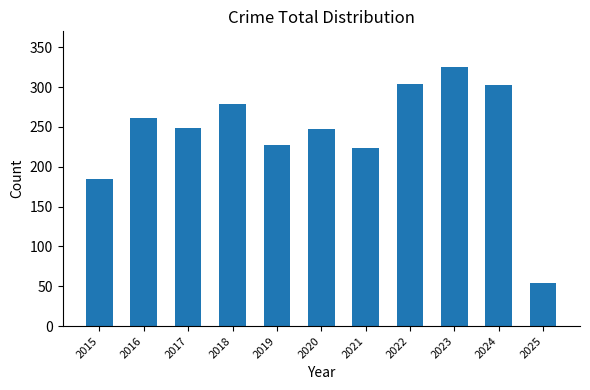

What is the change in value from 2017 to 2023?

+76